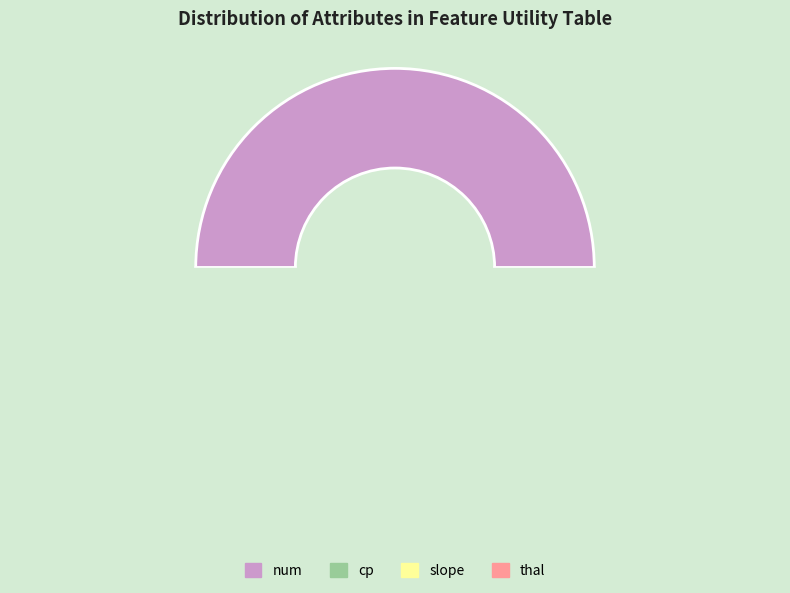

Does cp account for over 50% of the chart?

No